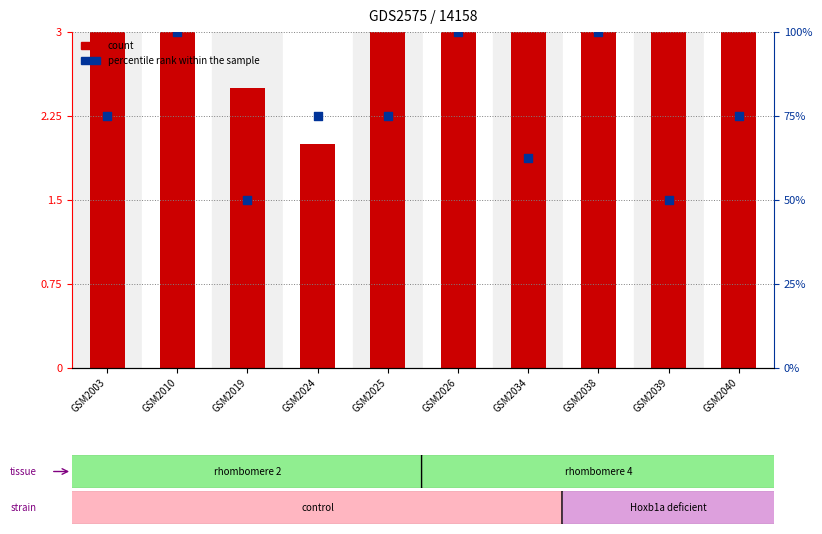

Which series contains the highest Y value?

percentile rank within the sample